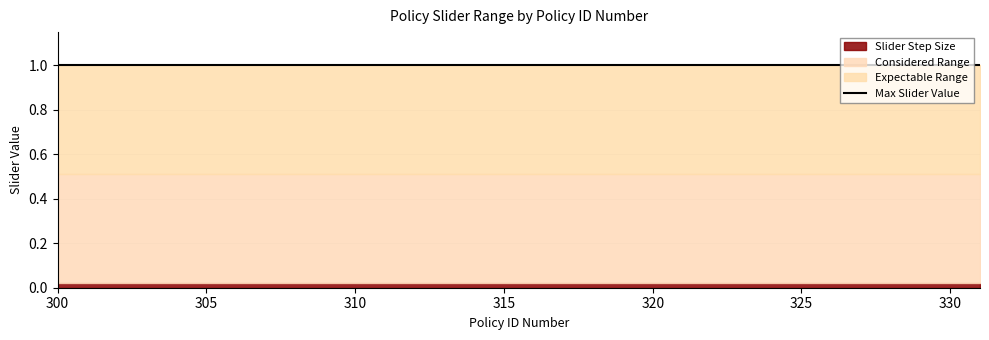

What is the approximate value of Max Slider Value at 312?

1.0